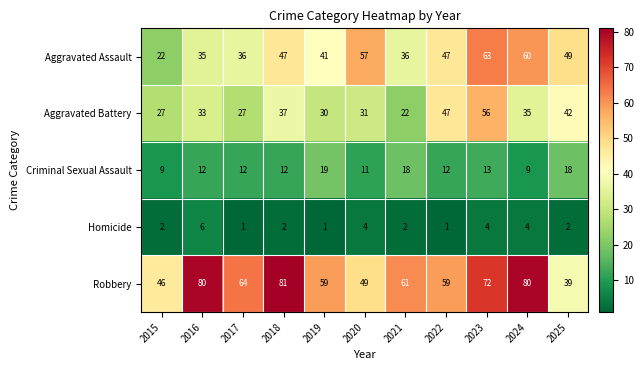

Read the Aggravated Assault value at 2024, to the nearest 10.

60